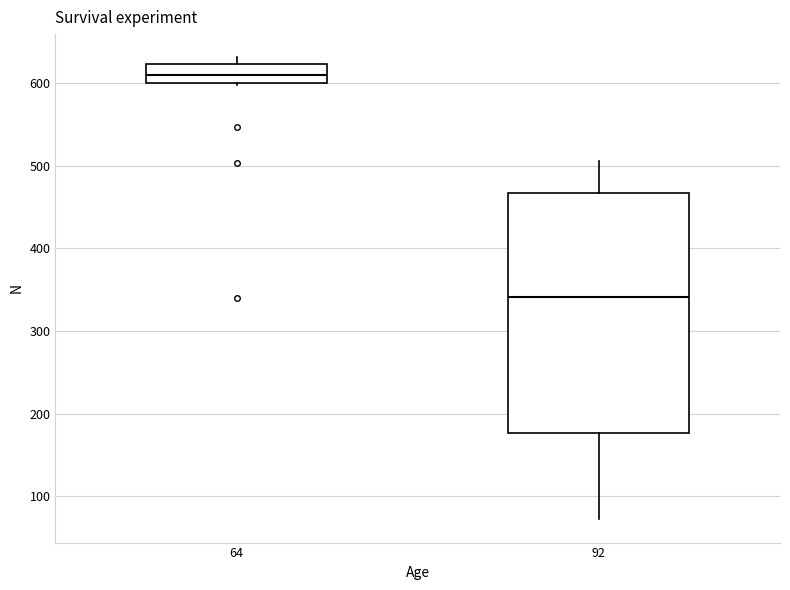

Reading left to right, transcribe this box plot: for each box, give where its median line is, the range the box spans, and where its two whiskers end, as read against the y-axis. The values are not printed on the chart, so give them approximately, as read against the axis.

64: median 610, box 600 to 620, whiskers 600 to 630
92: median 340, box 180 to 470, whiskers 70 to 510